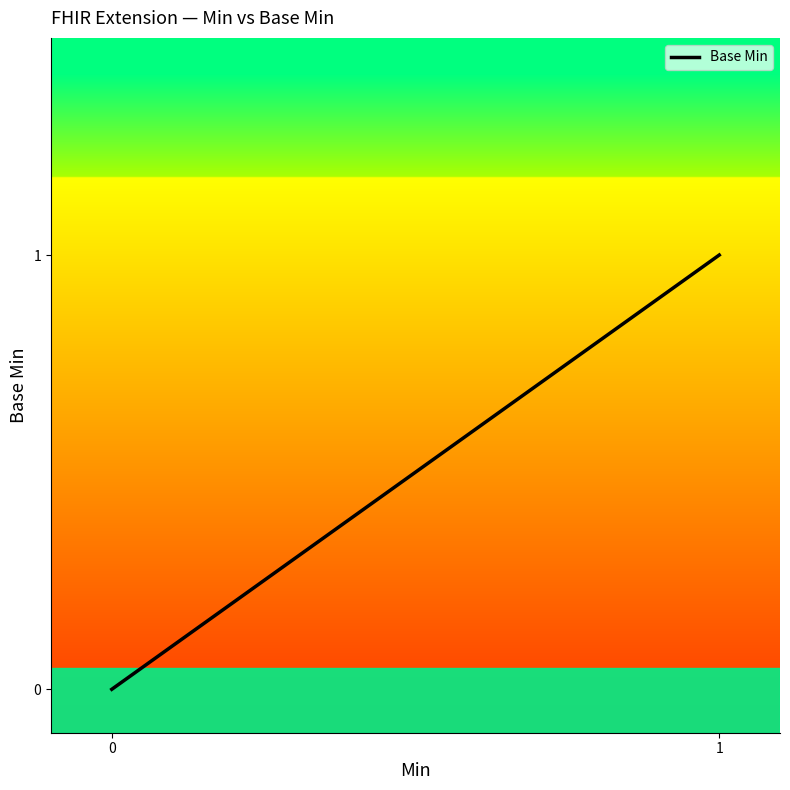

Does the chart display data point markers on the line(s)?

No